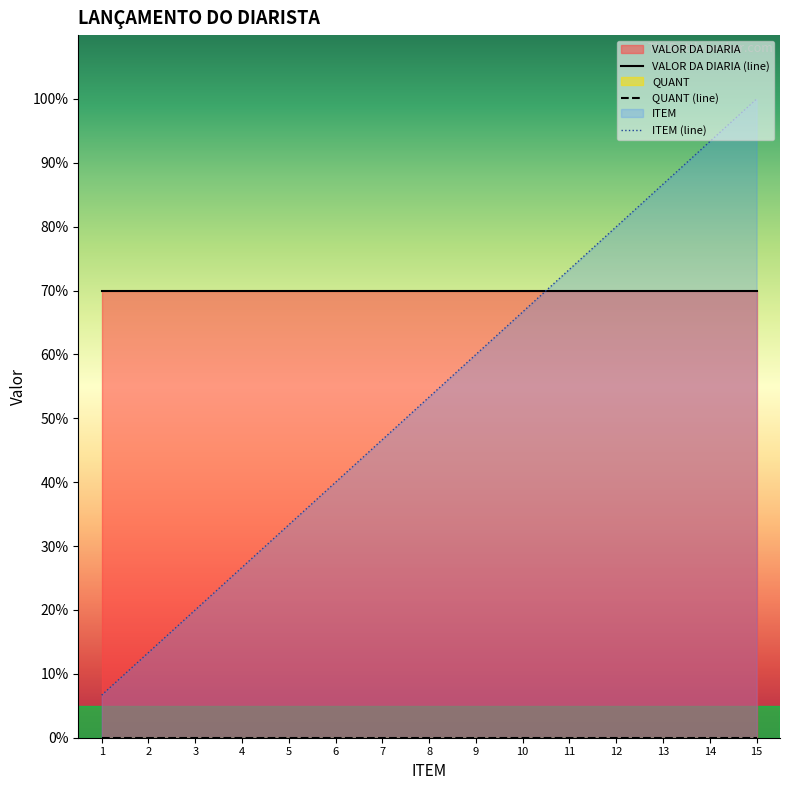

Rank the categories by ITEM (line) value from lowest to highest.

1, 2, 3, 4, 5, 6, 7, 8, 9, 10, 11, 12, 13, 14, 15